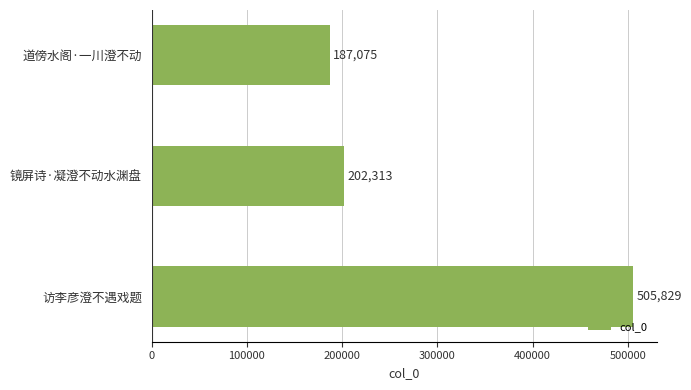

List the labels in order of value, smallest first.

道傍水阁·一川澄不动, 镜屏诗·凝澄不动水渊盘, 访李彦澄不遇戏题